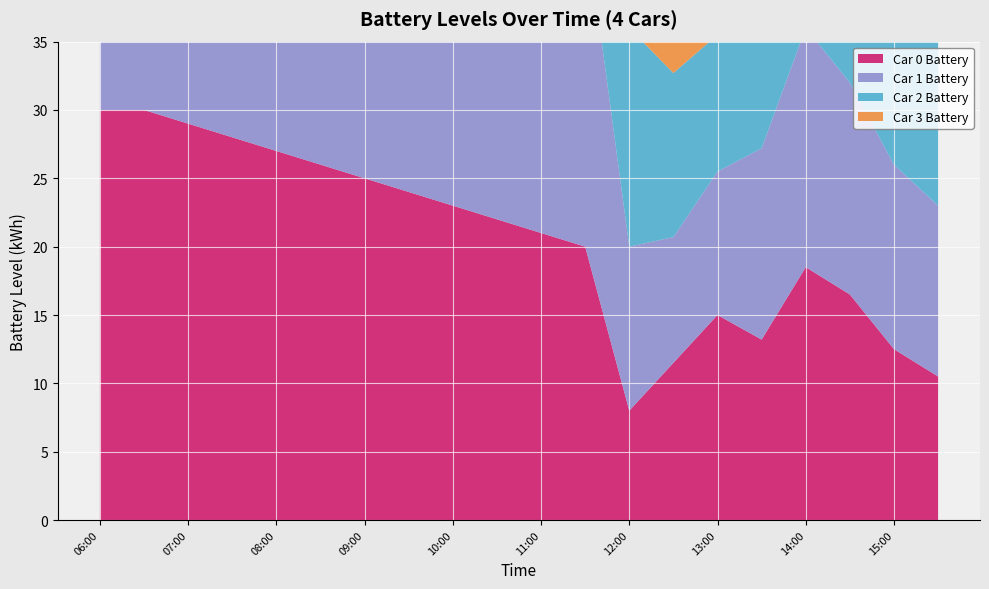

Reading left to right, transcribe all the data shown in this chart.

Car 0 Battery: 06:00=30.0	06:30=30.0	07:00=29.0	07:30=28.0	08:00=27.0	08:30=26.0	09:00=25.0	09:30=24.0	10:00=23.0	10:30=22.0	11:00=21.0	11:30=20.0	12:00=8.0	12:30=11.5	13:00=15.0	13:30=13.2	14:00=18.5	14:30=16.5	15:00=12.5	15:30=10.5
Car 1 Battery: 06:00=30.0	06:30=30.0	07:00=30.0	07:30=30.0	08:00=30.0	08:30=30.0	09:00=29.0	09:30=28.0	10:00=27.0	10:30=26.0	11:00=25.0	11:30=24.0	12:00=12.0	12:30=9.2	13:00=10.5	13:30=14.0	14:00=17.5	14:30=15.5	15:00=13.5	15:30=12.5
Car 2 Battery: 06:00=30.0	06:30=30.0	07:00=30.0	07:30=30.0	08:00=30.0	08:30=29.0	09:00=28.0	09:30=27.0	10:00=26.0	10:30=25.0	11:00=24.0	11:30=23.0	12:00=16.0	12:30=12.0	13:00=10.0	13:30=8.0	14:00=10.5	14:30=14.0	15:00=17.5	15:30=16.5
Car 3 Battery: 06:00=30.0	06:30=30.0	07:00=30.0	07:30=30.0	08:00=30.0	08:30=30.0	09:00=30.0	09:30=30.0	10:00=30.0	10:30=30.0	11:00=30.0	11:30=30.0	12:00=20.0	12:30=16.0	13:00=14.0	13:30=12.0	14:00=10.0	14:30=8.0	15:00=10.5	15:30=12.2